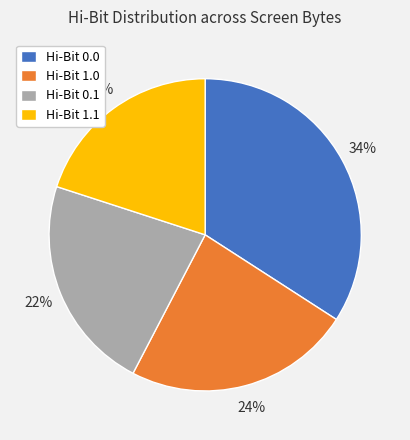

To the nearest percent, what is the difference between the largest and smallest slice percentages?

14%